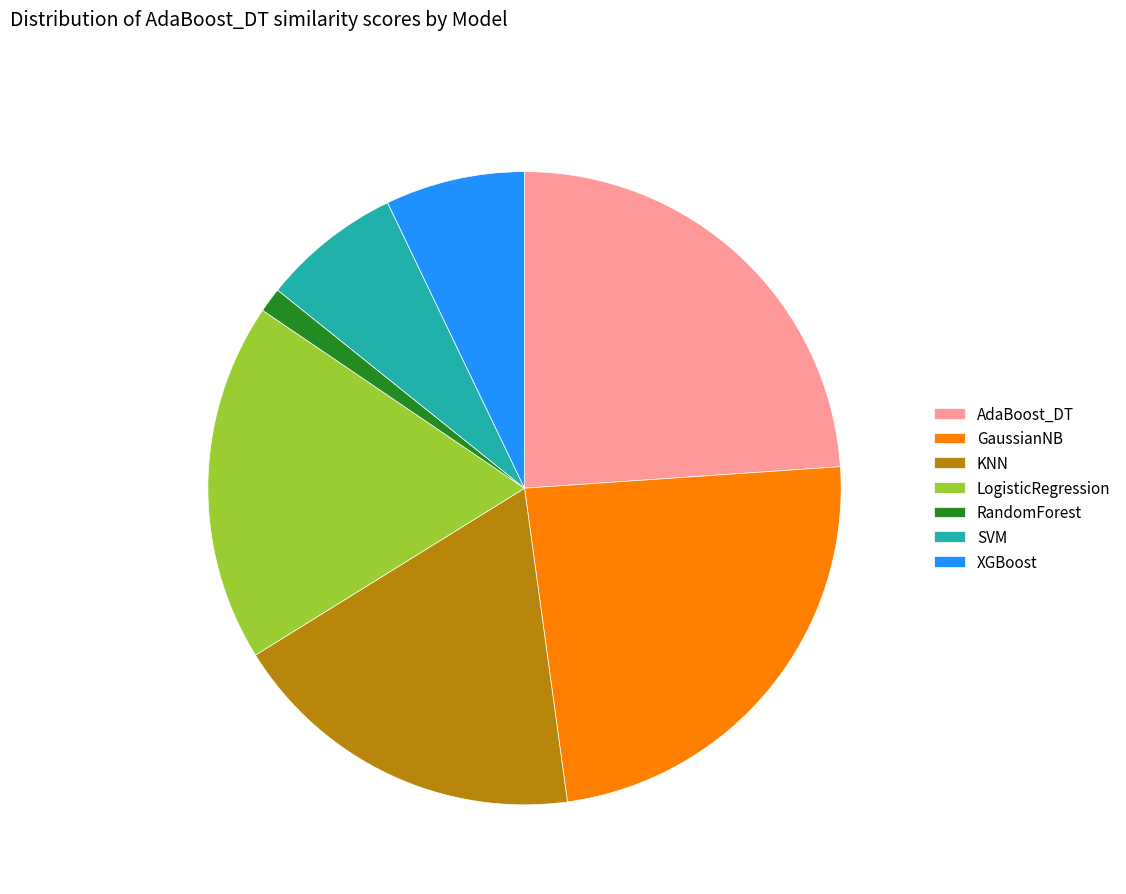

Which slice is the smallest?

RandomForest